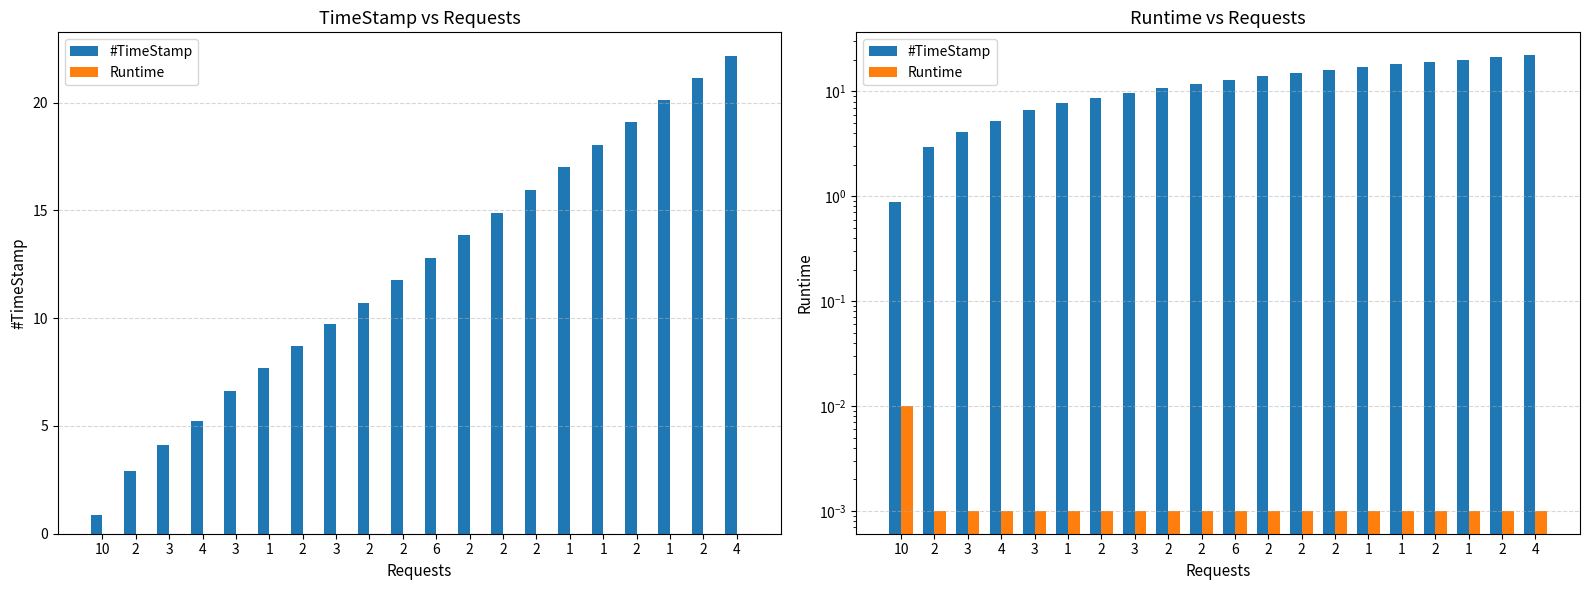

Reading right to left, transcribe all the data shown in this chart.

#TimeStamp: 4=22.1	2=21.1	1=20.1	2=19.1	1=18.0	1=17.0	2=15.9	2=14.9	2=13.9	6=12.8	2=11.8	2=10.7	3=9.7	2=8.7	1=7.7	3=6.6	4=5.2	3=4.1	2=2.9	10=0.9
Runtime: 4=0.0	2=0.0	1=0.0	2=0.0	1=0.0	1=0.0	2=0.0	2=0.0	2=0.0	6=0.0	2=0.0	2=0.0	3=0.0	2=0.0	1=0.0	3=0.0	4=0.0	3=0.0	2=0.0	10=0.0